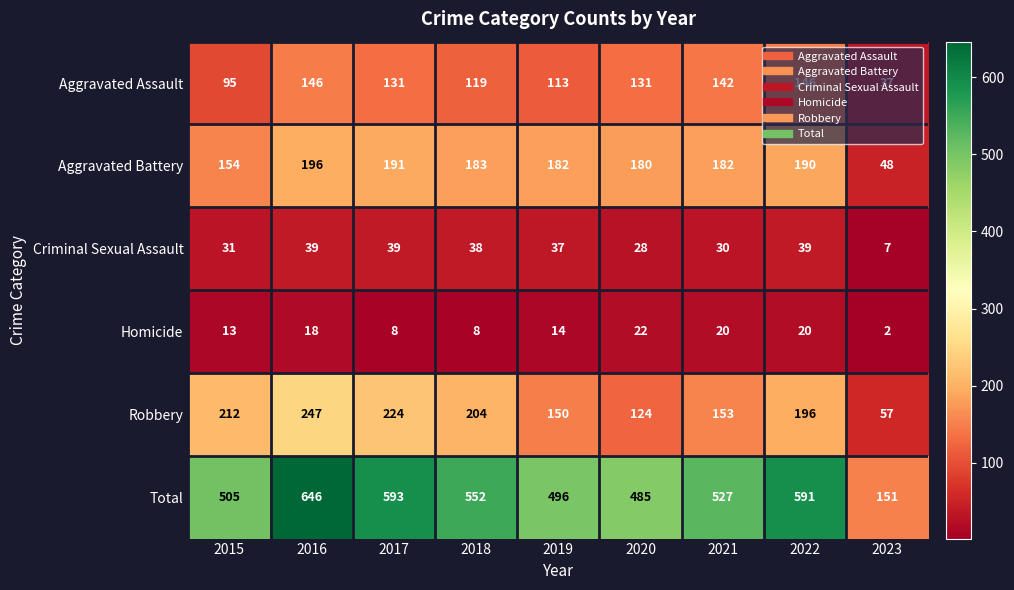

Rank the series at 2023 from lowest to highest value.

Homicide, Criminal Sexual Assault, Aggravated Assault, Aggravated Battery, Robbery, Total